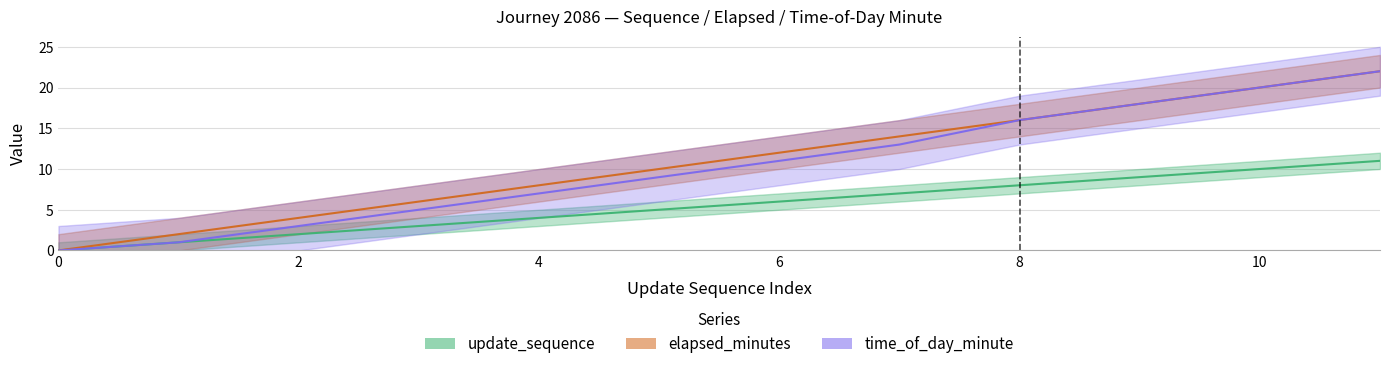

Reading right to left, extract all data points from this chart.

update_sequence: 11=11	10=10	9=9	8=8	7=7	6=6	5=5	4=4	3=3	2=2	1=1	0=0
elapsed_minutes: 11=22	10=20	9=18	8=16	7=14	6=12	5=10	4=8	3=6	2=4	1=2	0=0
time_of_day_minute: 11=22	10=20	9=18	8=16	7=13	6=11	5=9	4=7	3=5	2=3	1=1	0=0